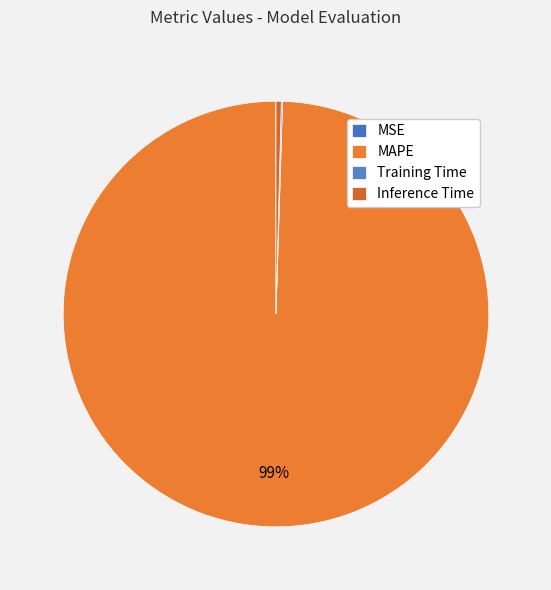

How many slices are in this pie chart?

4